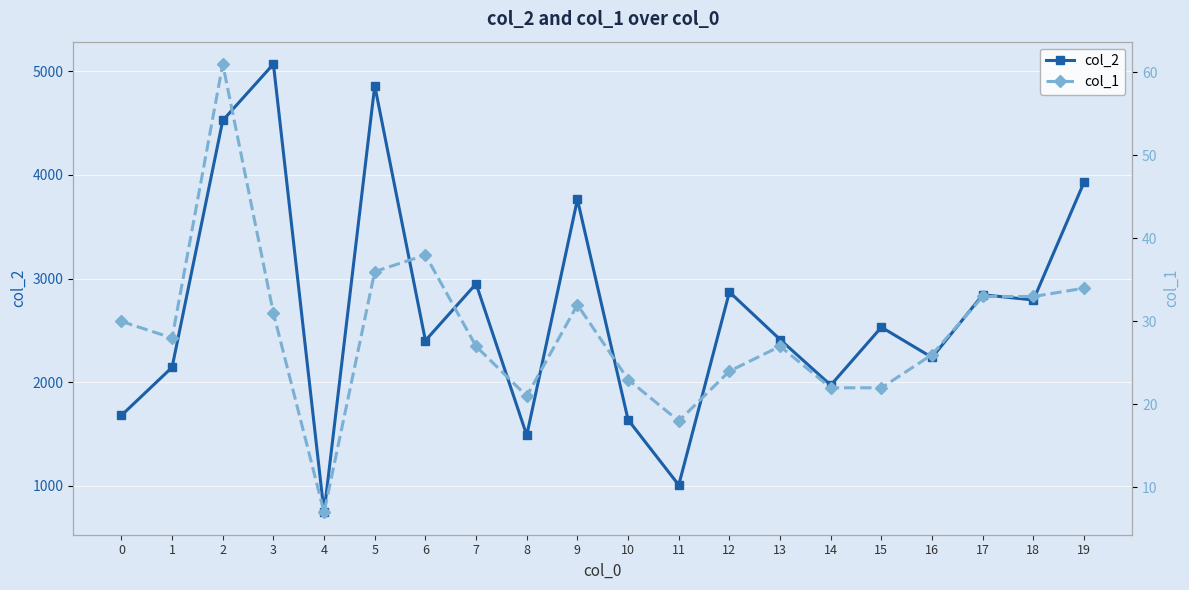

List the series in order of their overall mean, lowest first.

col_1, col_2